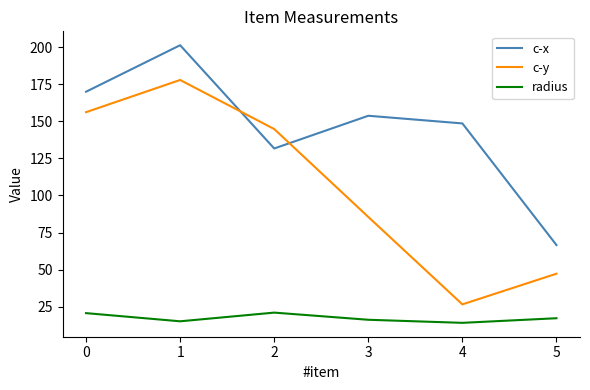

Which series has the widest spread of values?

c-y